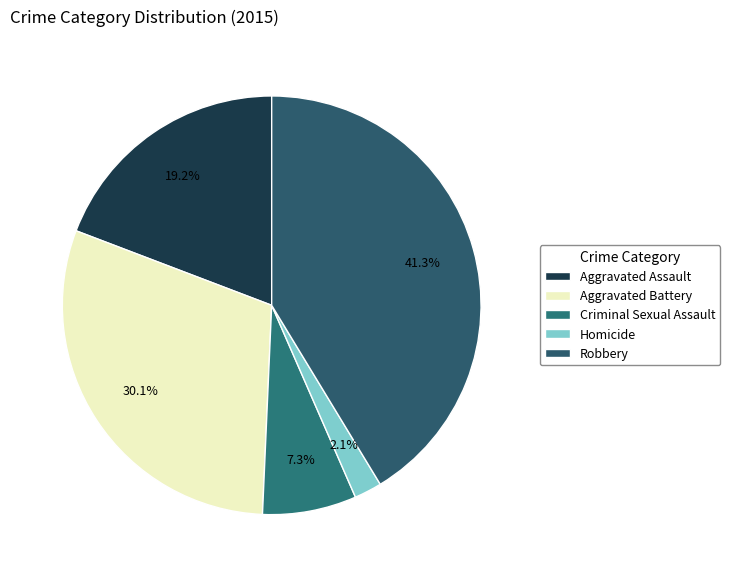

To the nearest percent, what portion does Aggravated Battery represent?

30%